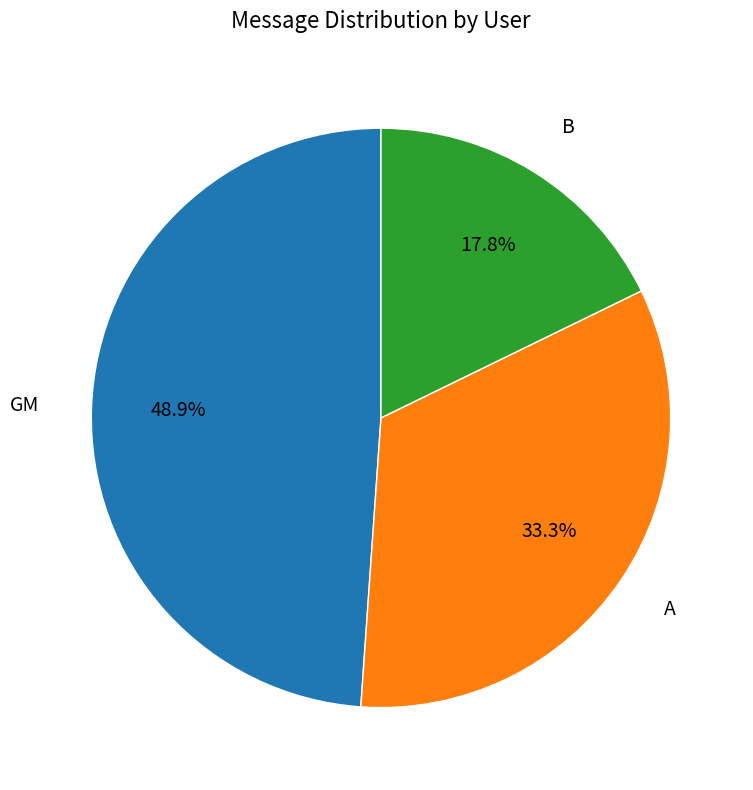

To the nearest percent, what is the difference between the largest and smallest slice percentages?

31%